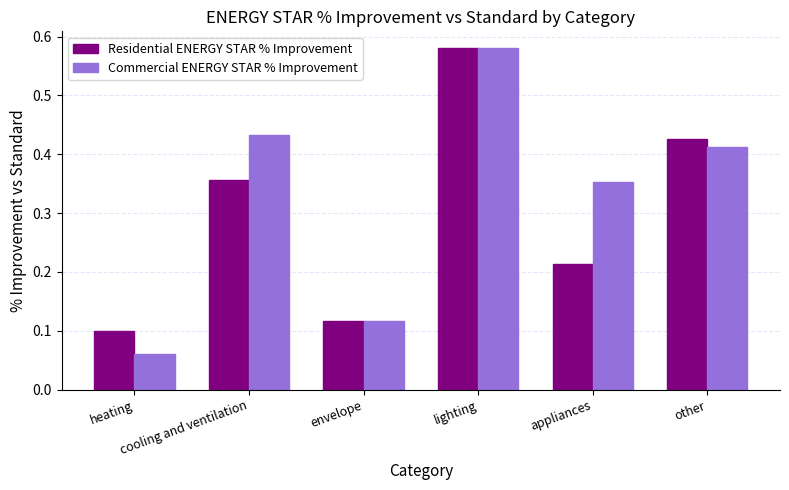

Count the Commercial ENERGY STAR % Improvement values in the range 0 to 1.

6